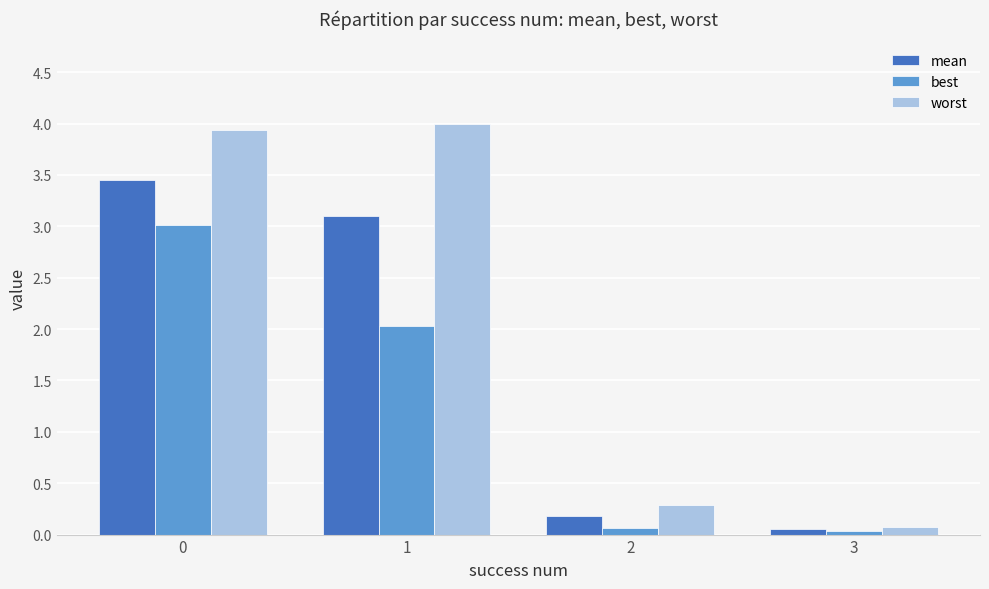

What is the minimum value for worst?

0.1